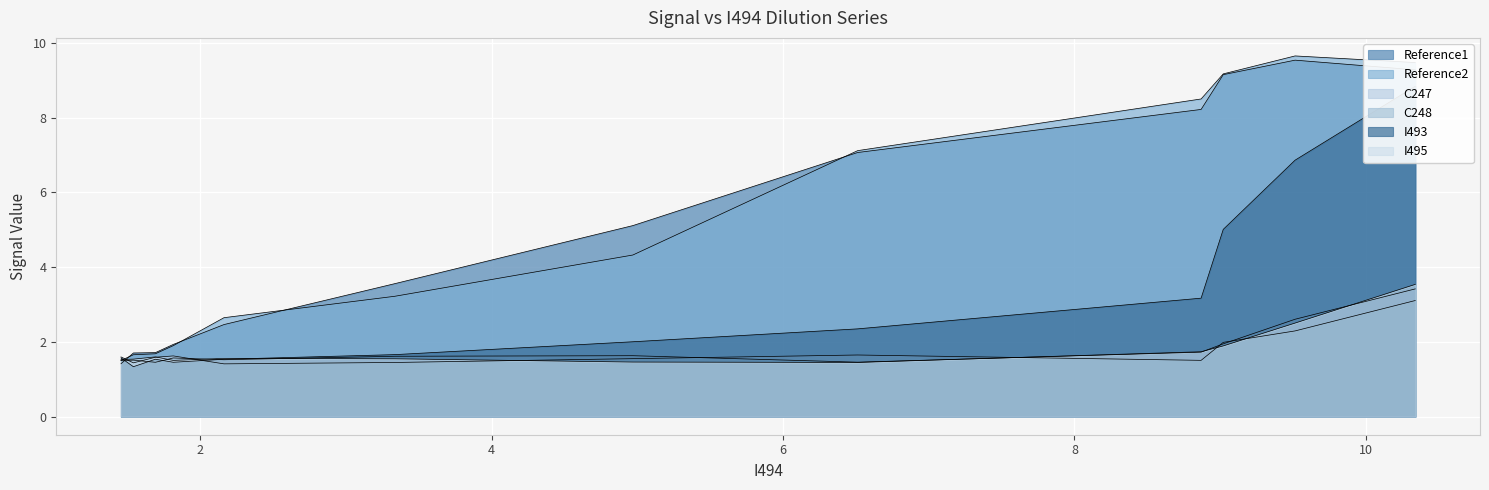

How many times do Reference1 and I495 cross each other?

1